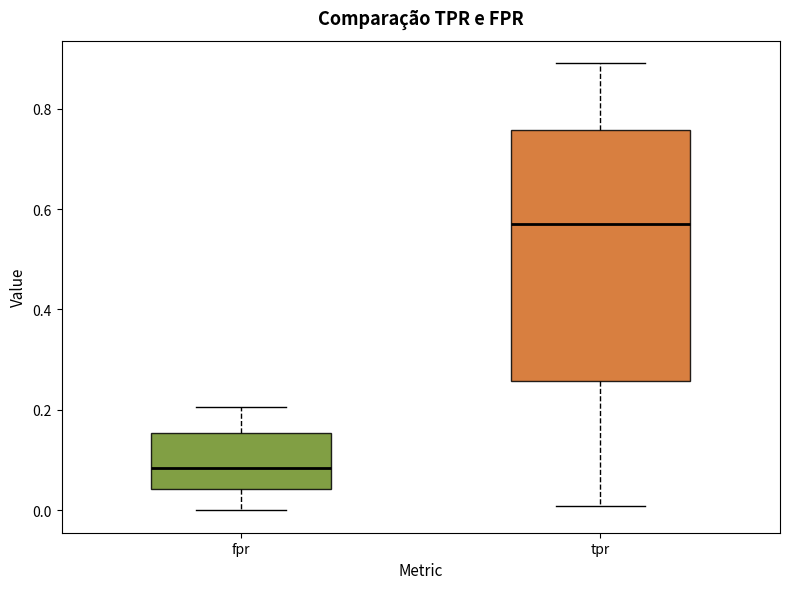

Reading left to right, read every box against the y-axis: the position of its median line, the range the box covers, and the ends of its whiskers. The values are not printed on the chart, so give them approximately, as read against the axis.

fpr: median 0.08, box 0.04 to 0.16, whiskers 0.00 to 0.20
tpr: median 0.58, box 0.26 to 0.76, whiskers 0.00 to 0.90